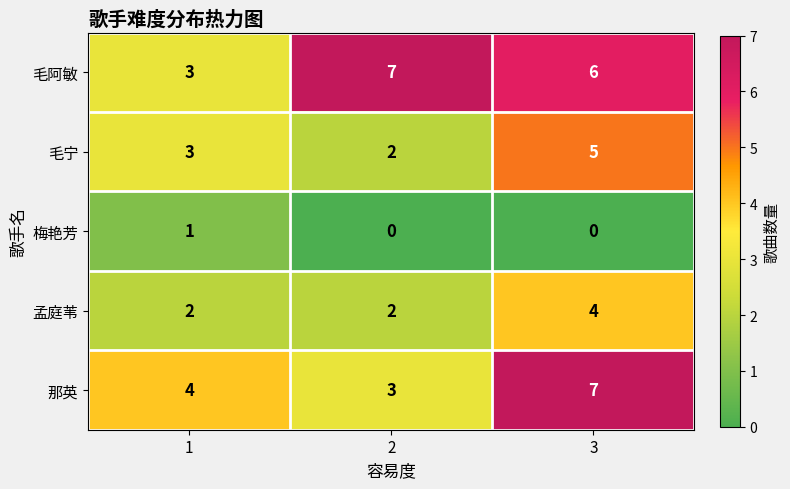

Reading left to right, what are all the values shown in this chart?

毛阿敏: 3	7	6
毛宁: 3	2	5
梅艳芳: 1	0	0
孟庭苇: 2	2	4
那英: 4	3	7